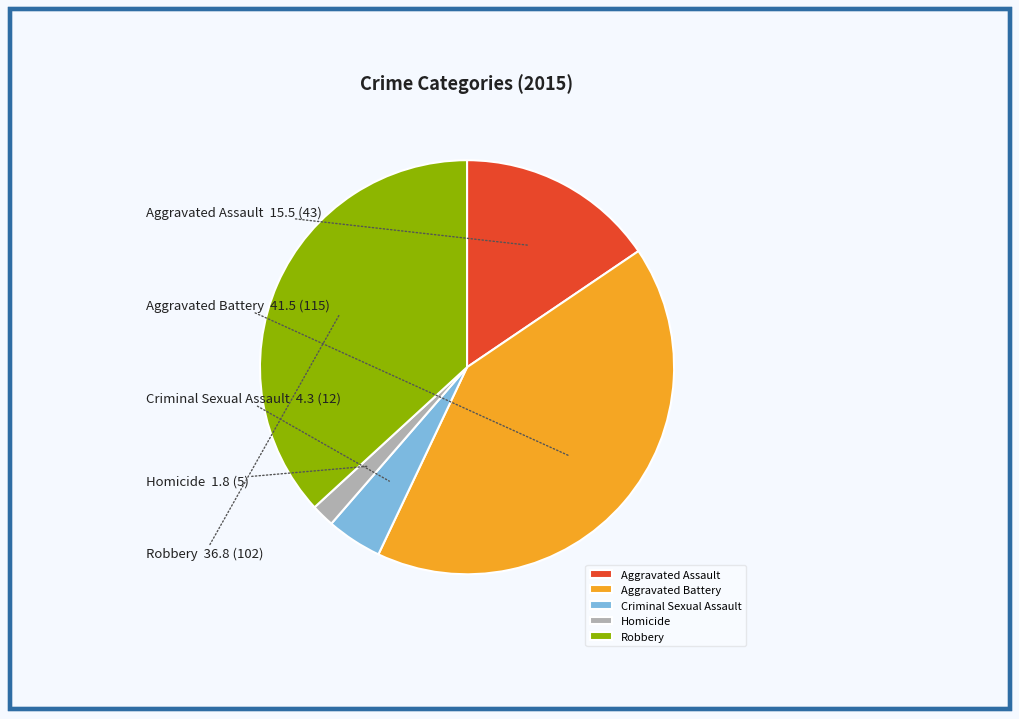

Do Aggravated Battery and Robbery together represent more than half of the pie?

Yes